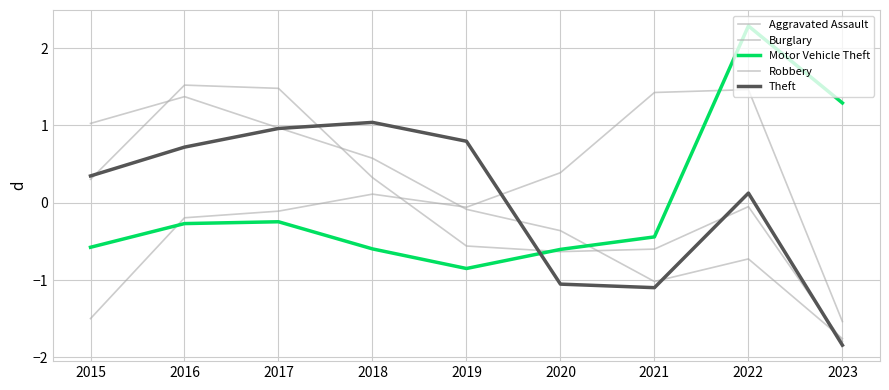

Is it true that Motor Vehicle Theft equals -0.6 at 2020?

True